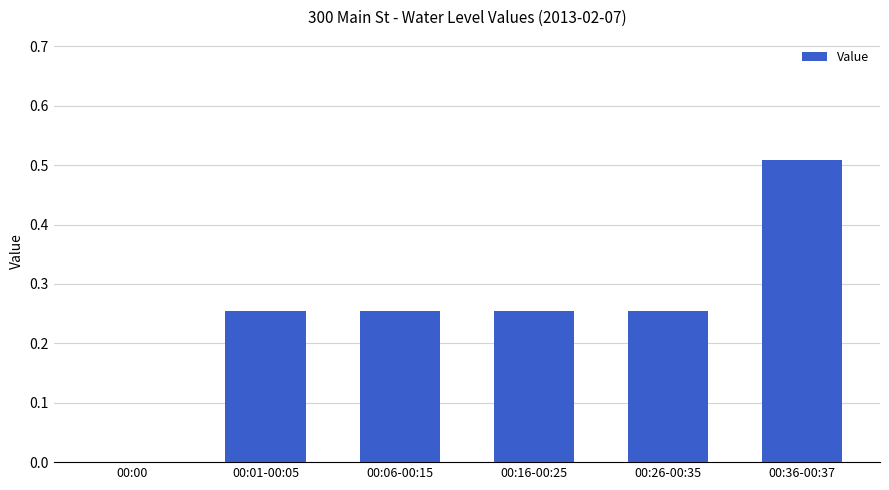

Count the values in the range 0 to 1.

6